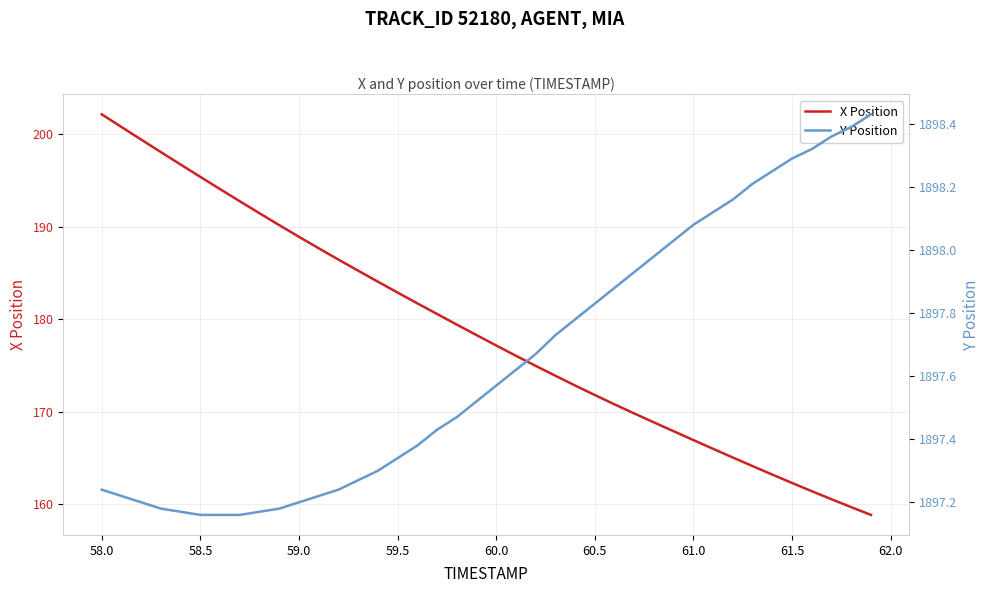

What is the highest value of the X Position series?

202.2